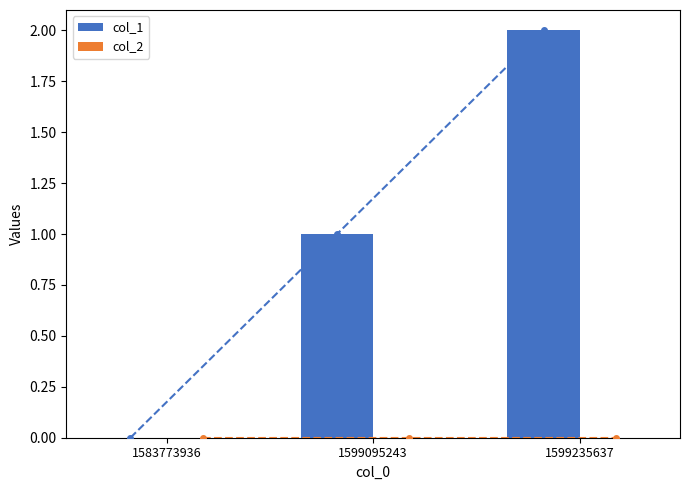

Rank the series by their average value, from lowest to highest.

col_2, col_1